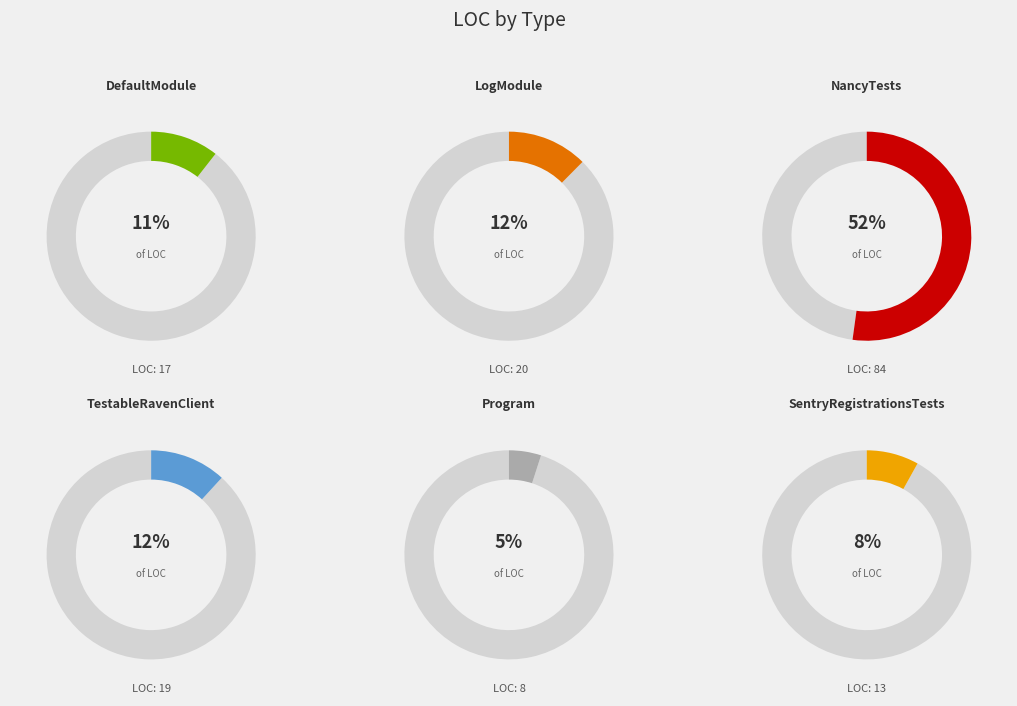

Which has a higher value, DefaultModule or SentryRegistrationsTests?

DefaultModule